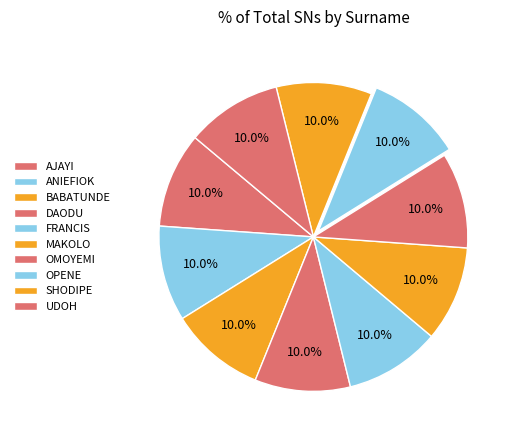

How many segments does this pie chart have?

10